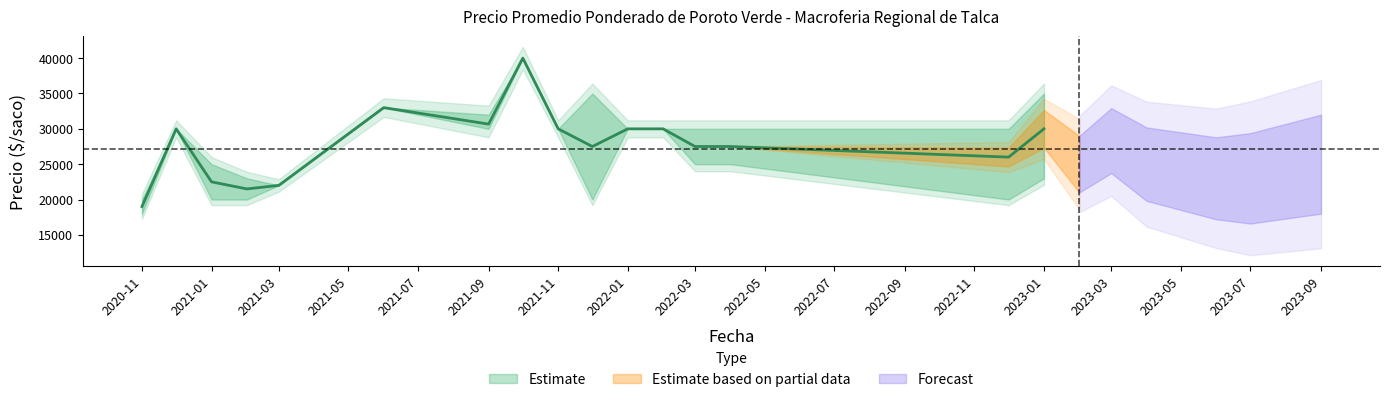

True or false: Precio minimo and Precio promedio ponderado cross at least once.

False